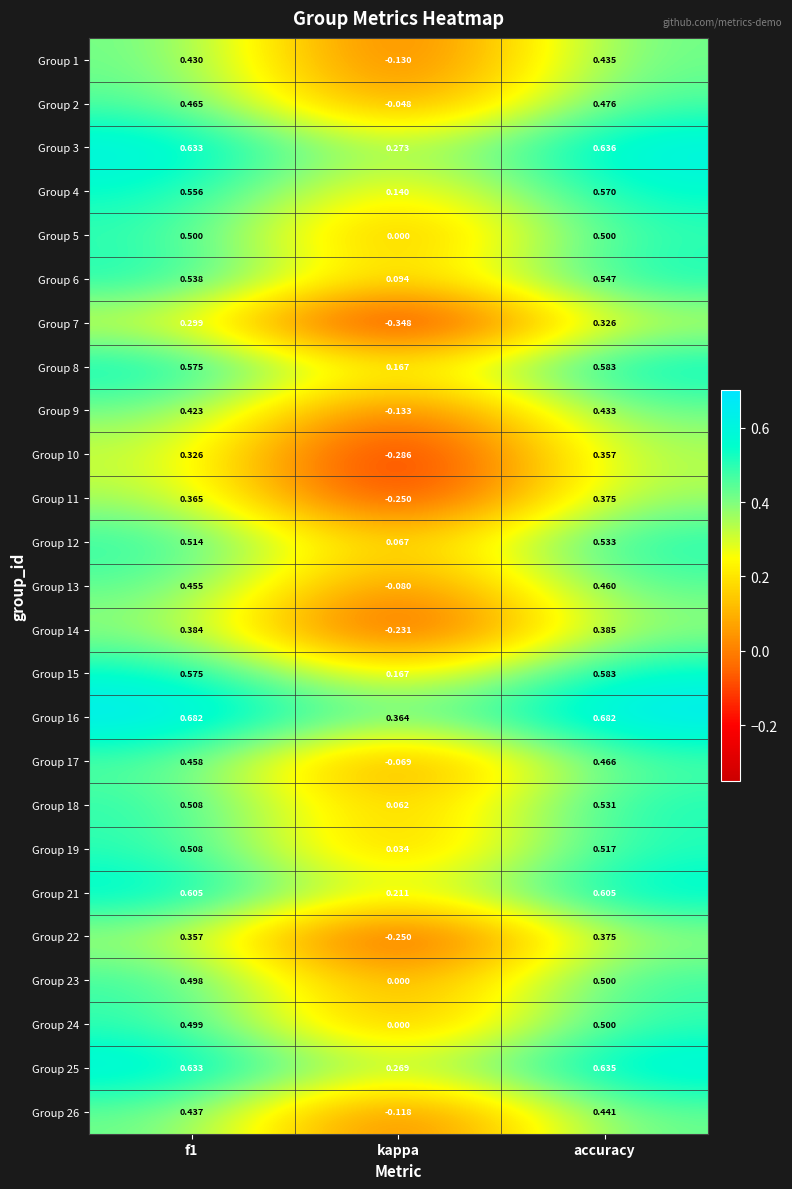

Which category has the lowest value across all series?

kappa